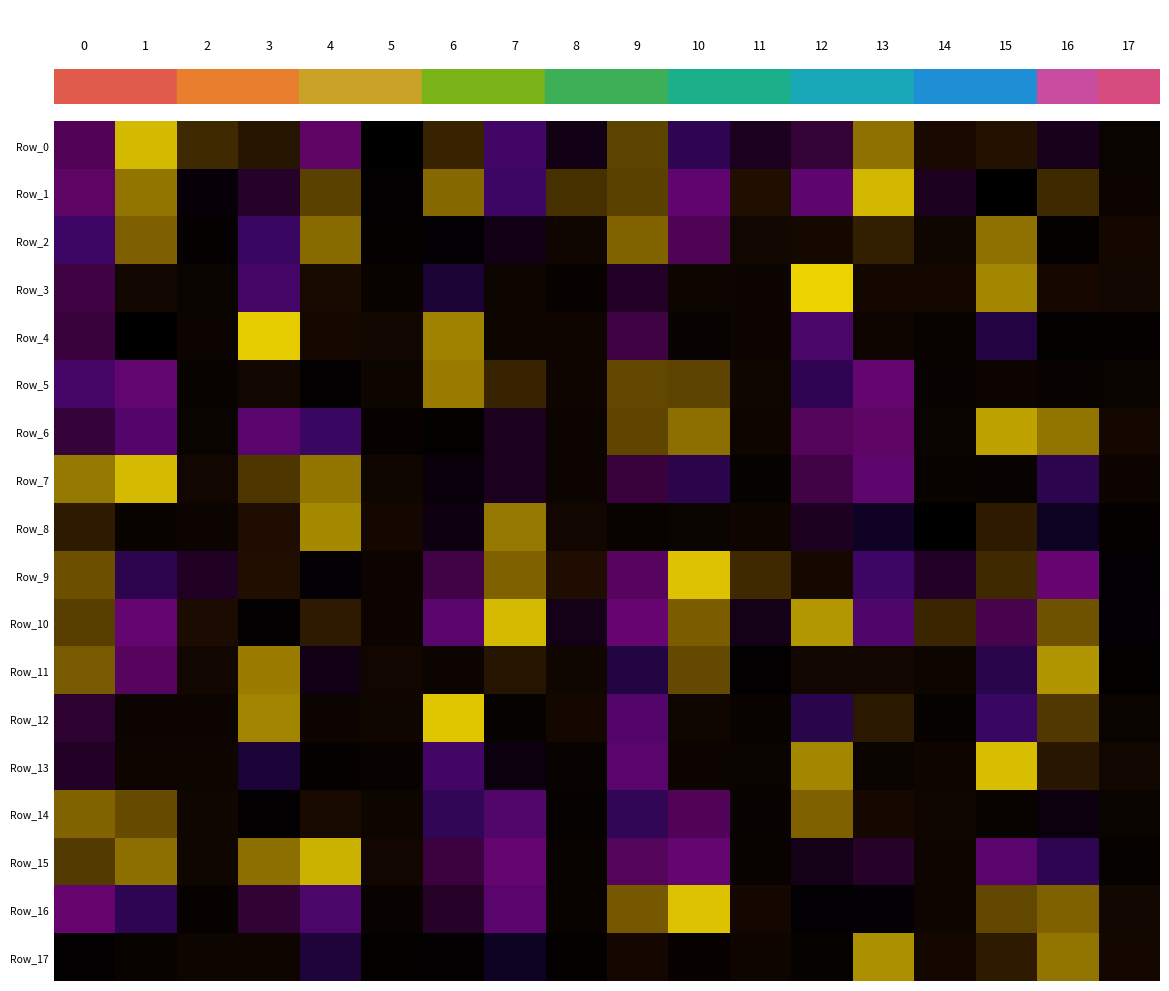

Which series has the largest total across all categories?

row_10